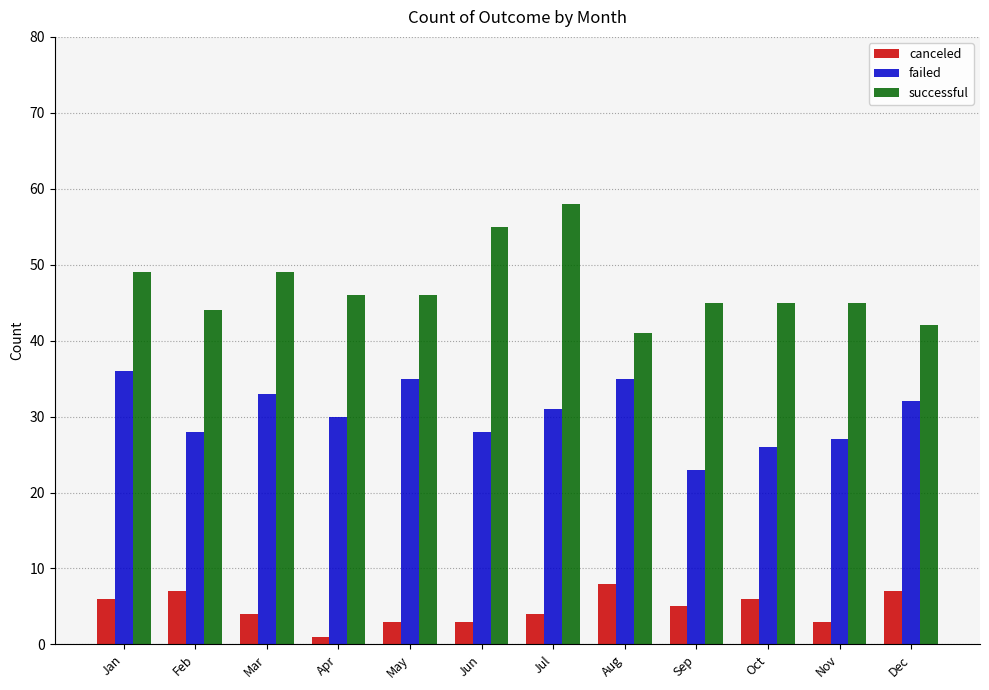

The failed series shows 45 at Nov. True or false?

False